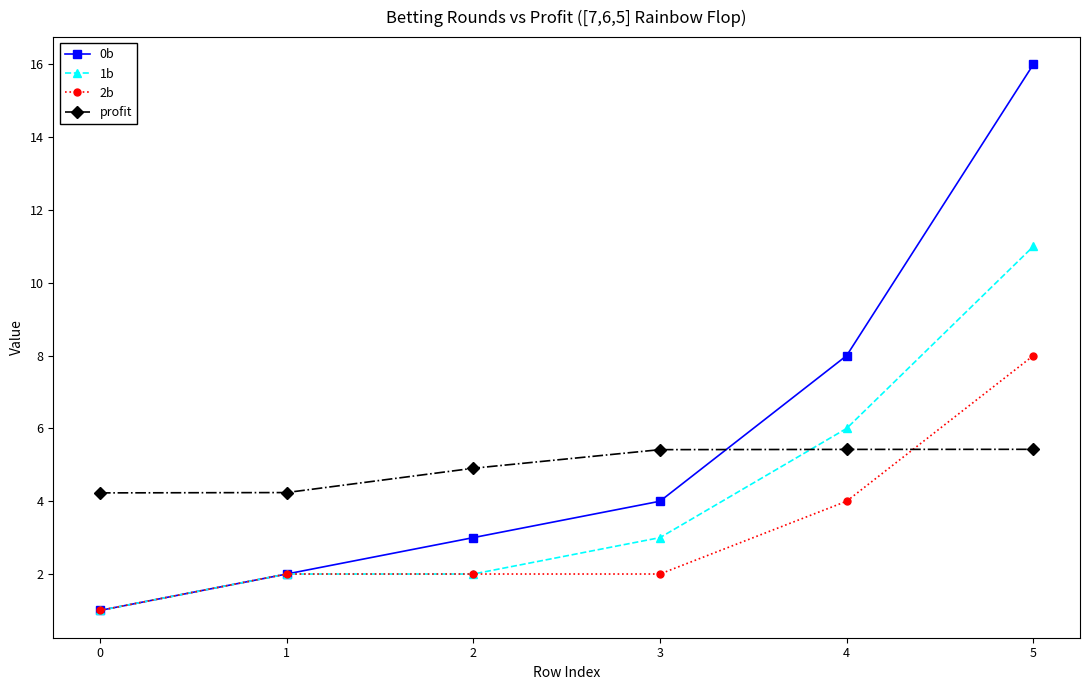

What is the value of the 0b point at the 4th from the left?

4.0